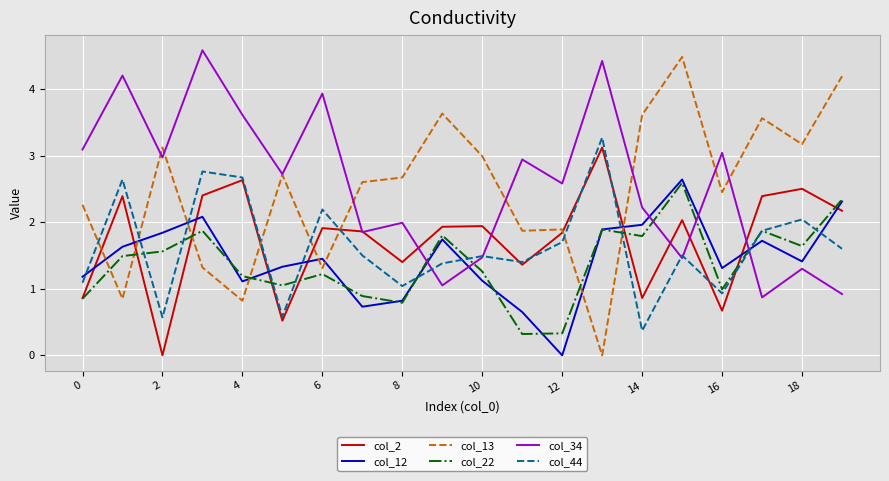

What is the maximum value shown in the chart?

4.6